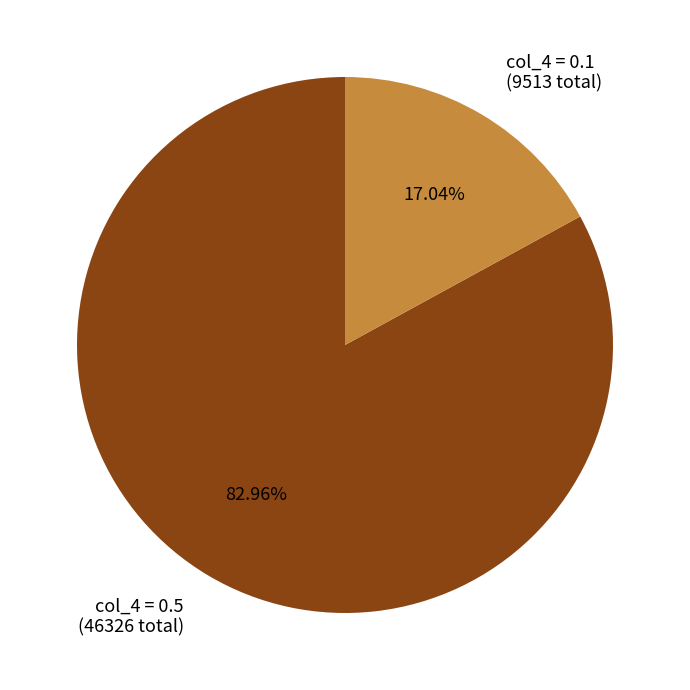

Which slice represents more than half of the pie?

col_4 = 0.5 (46326 total)